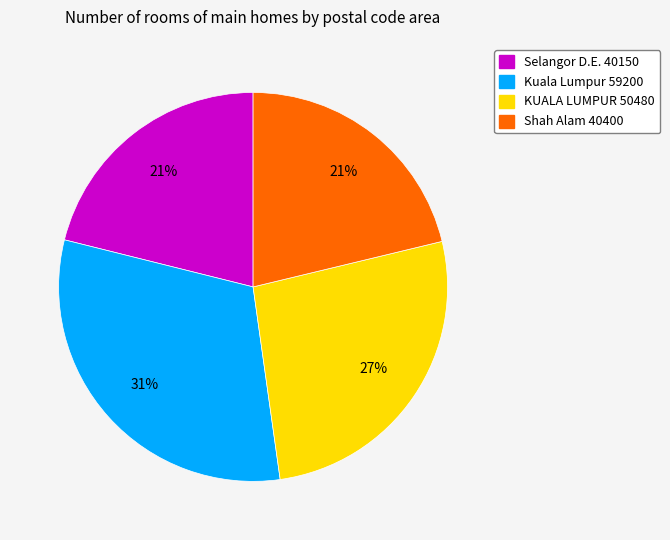

Count the number of slices in the pie.

4